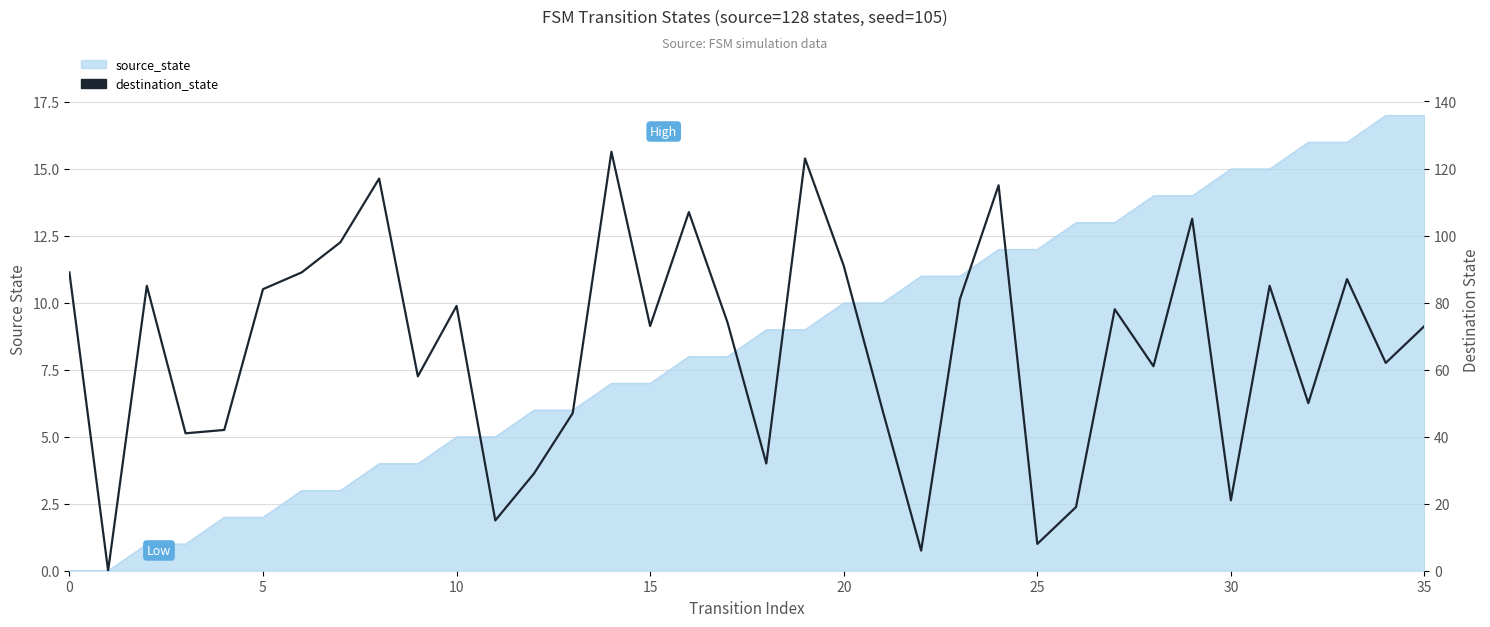

The value at 27 is 18. True or false?

False